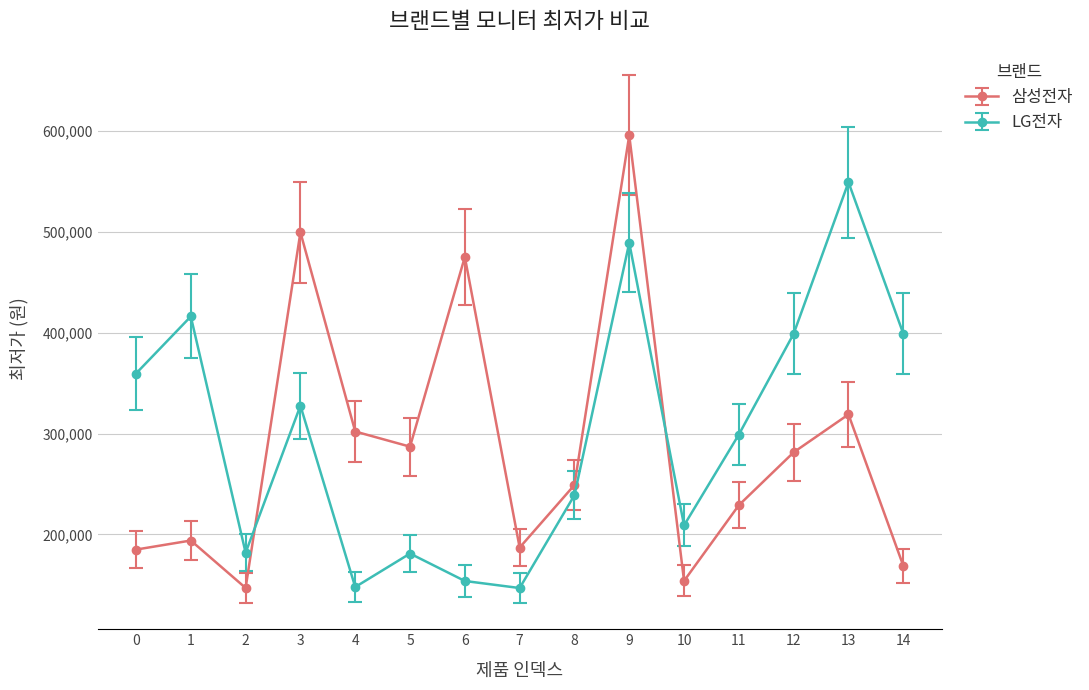

What is the average value of the 삼성전자 series?

284877